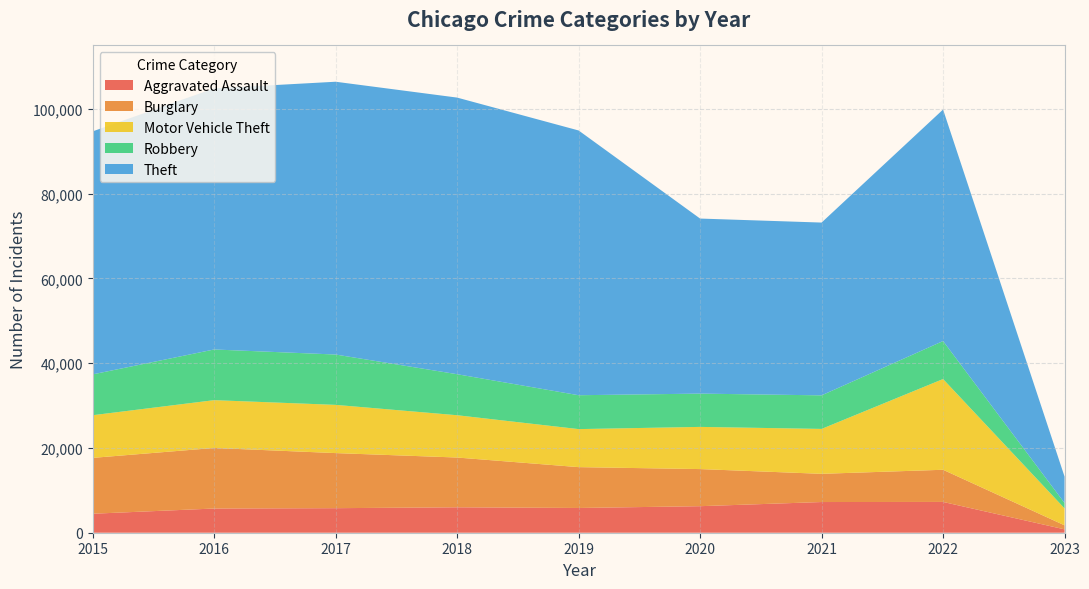

What is the difference between the second highest and minimum values in the Burglary series?

12233